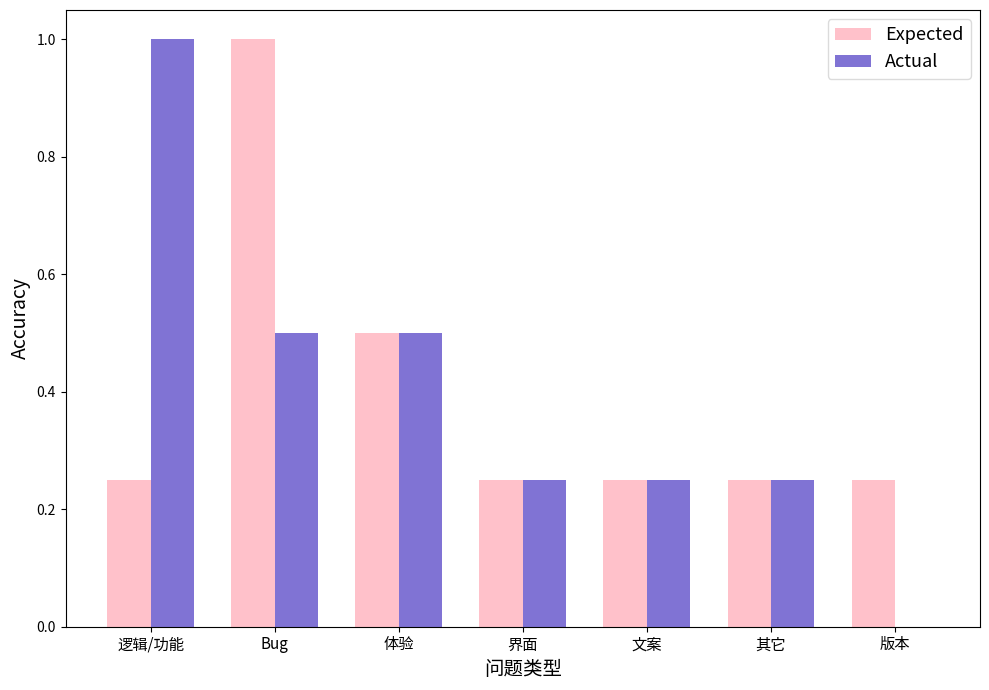

The value of Actual at 逻辑/功能 is 0.3. True or false?

False